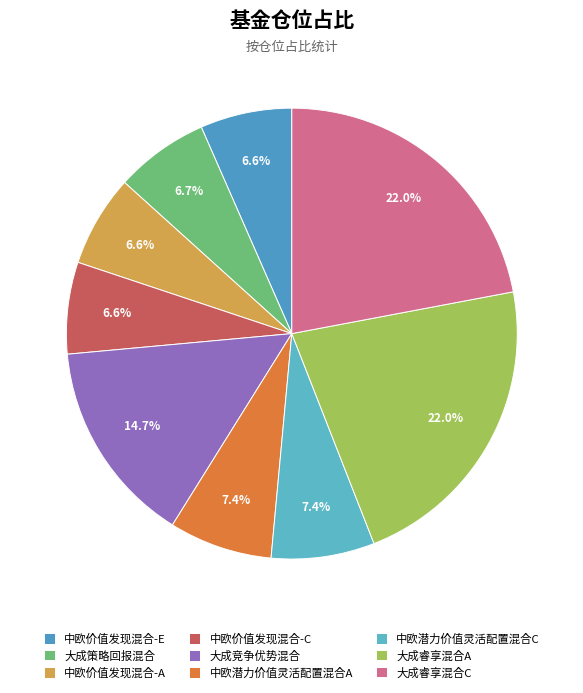

True or false: 大成睿享混合A accounts for 34% of the total.

False